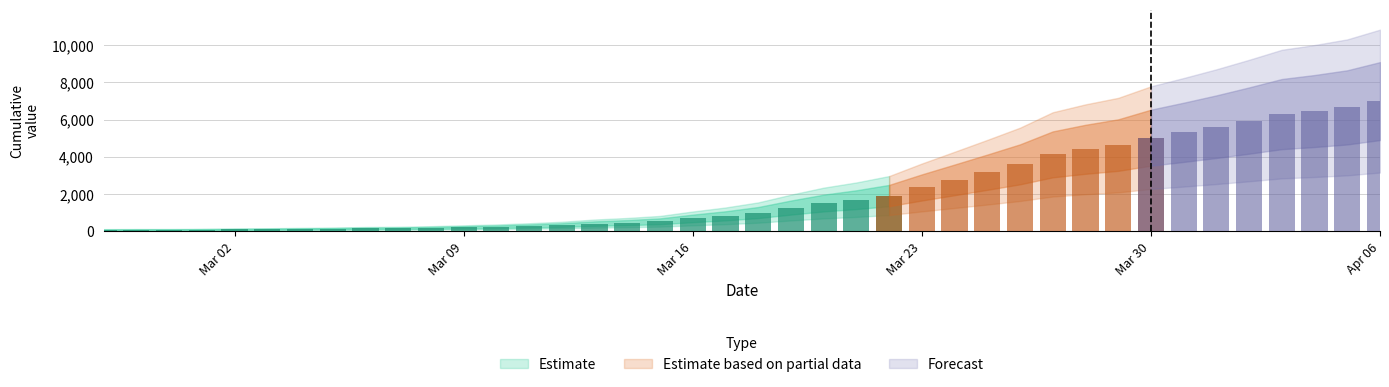

Which label corresponds to the largest value in the chart?

2020-04-06